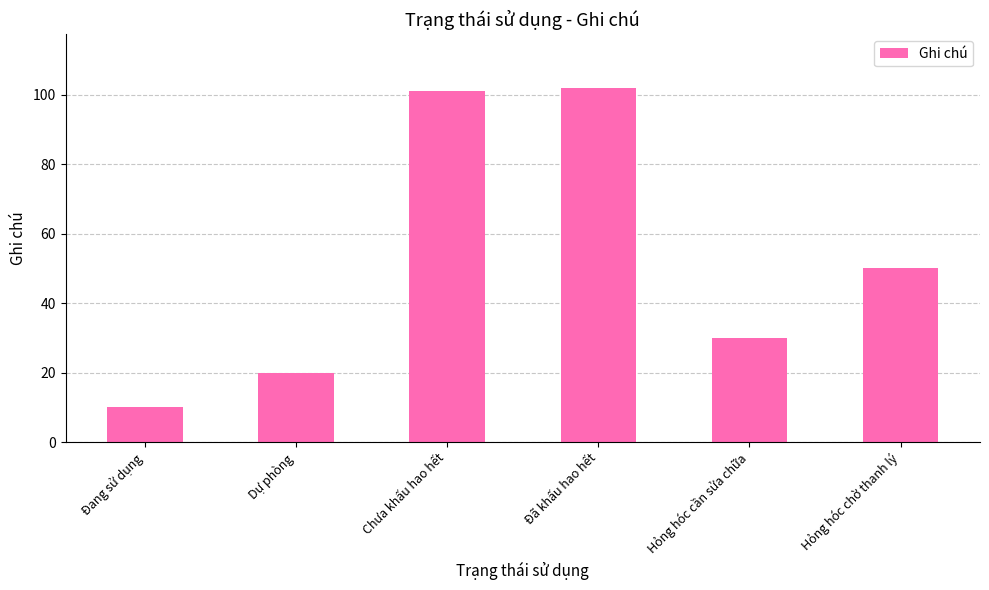

Read the value at Hỏng hóc chờ thanh lý.

50